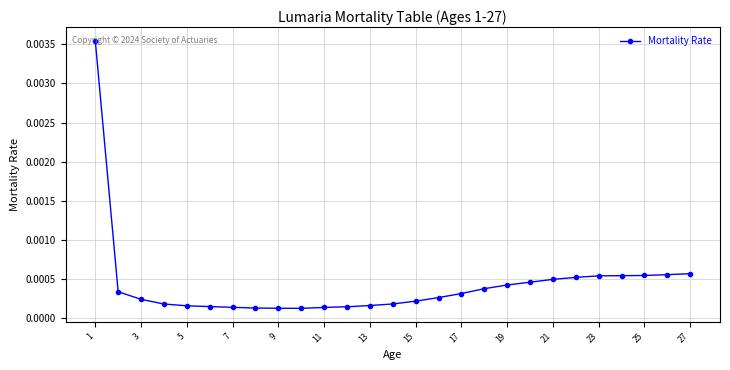

How many interior local valleys (lower than both neighbors) does the data have?

1